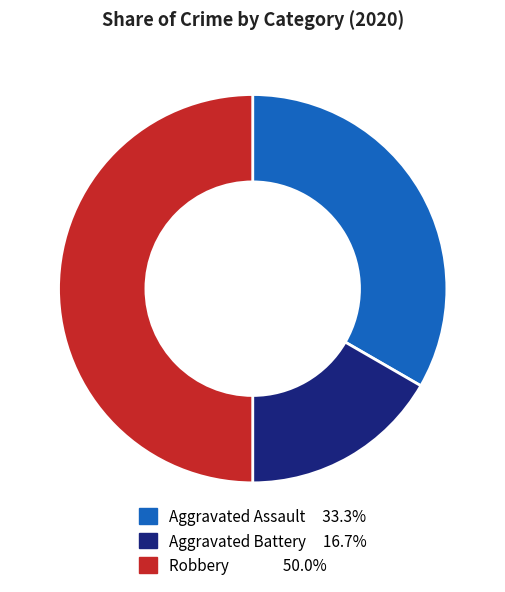

Does Aggravated Battery account for over 50% of the chart?

No